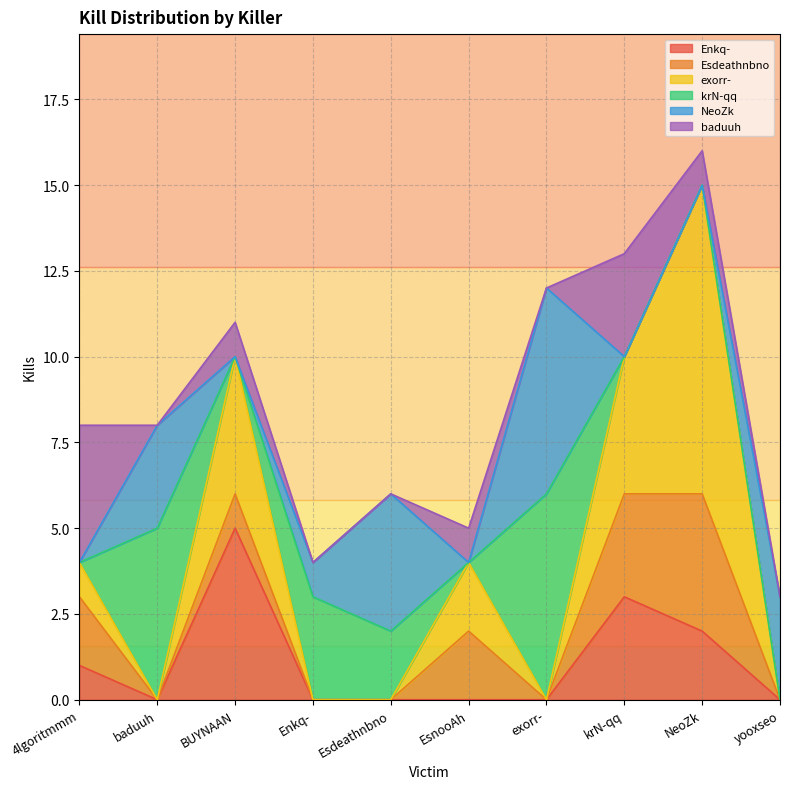

What is the maximum value shown in the chart?

9